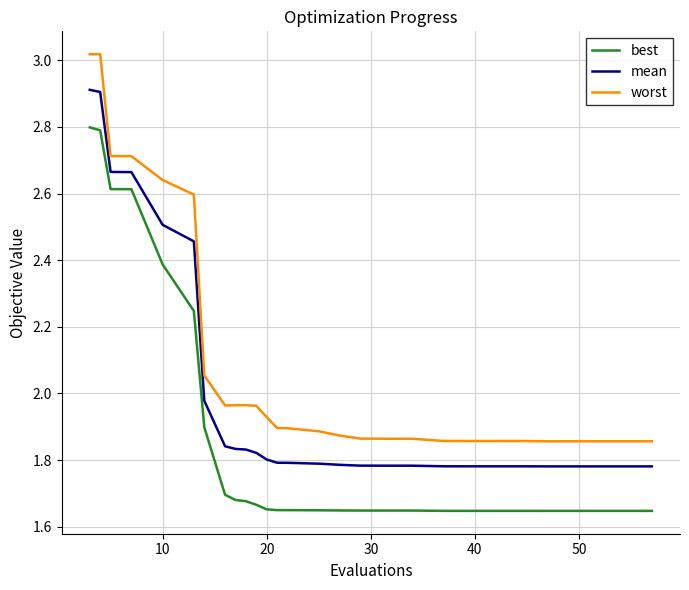

True or false: best and mean cross at least once.

False